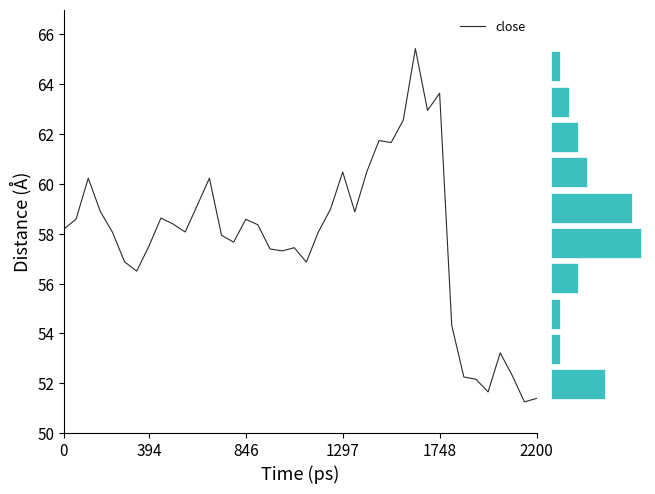

At which category does the chart reach its peak across all series?

29